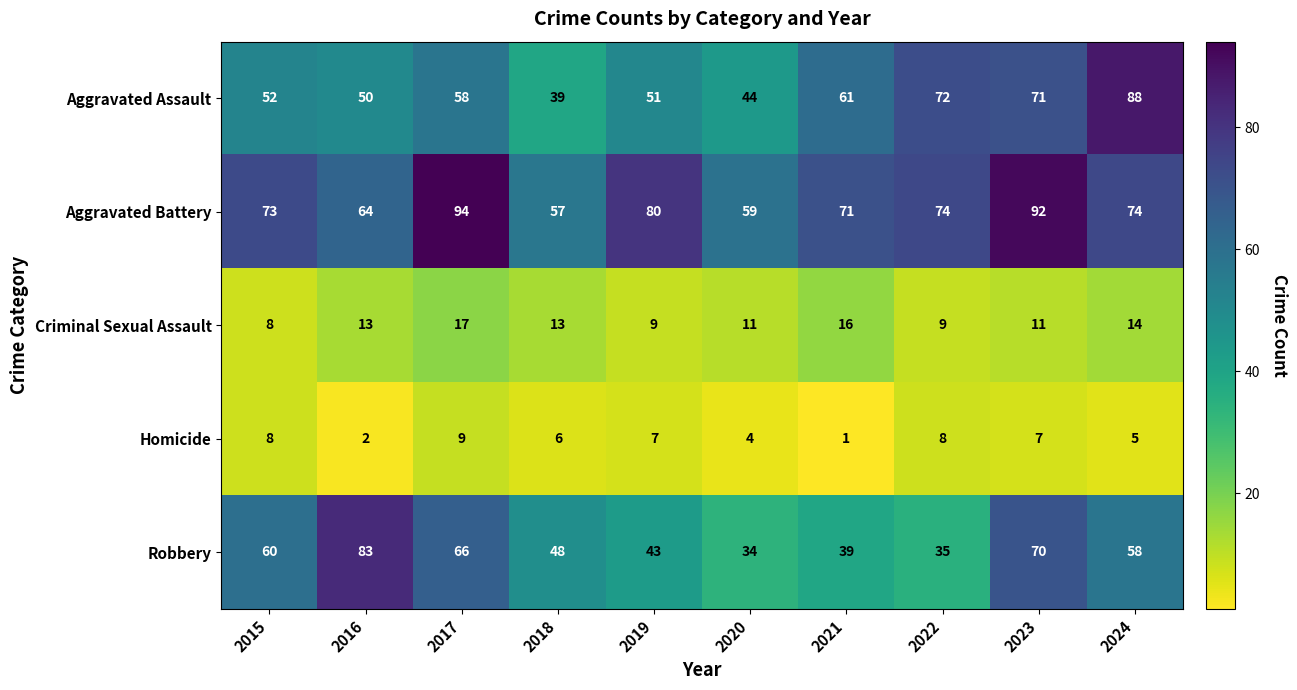

What value does the Aggravated Assault series have at 2017?

58